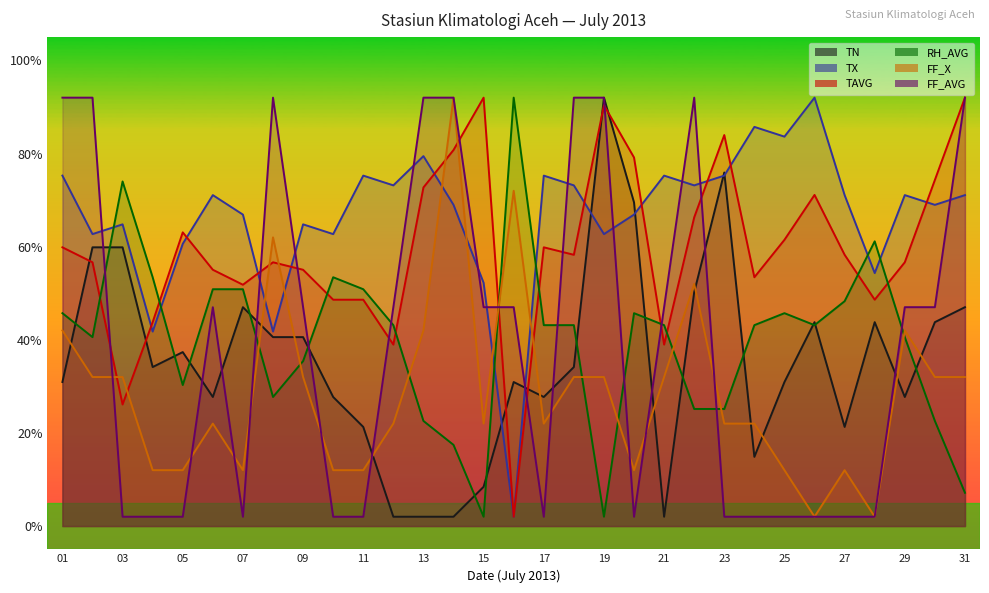

What is the total value across all series at 06?

273.7